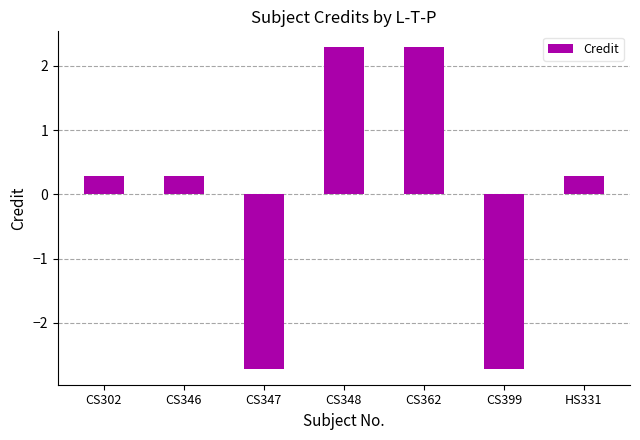

Reading right to left, extract all data points from this chart.

HS331=0.3	CS399=-2.7	CS362=2.3	CS348=2.3	CS347=-2.7	CS346=0.3	CS302=0.3